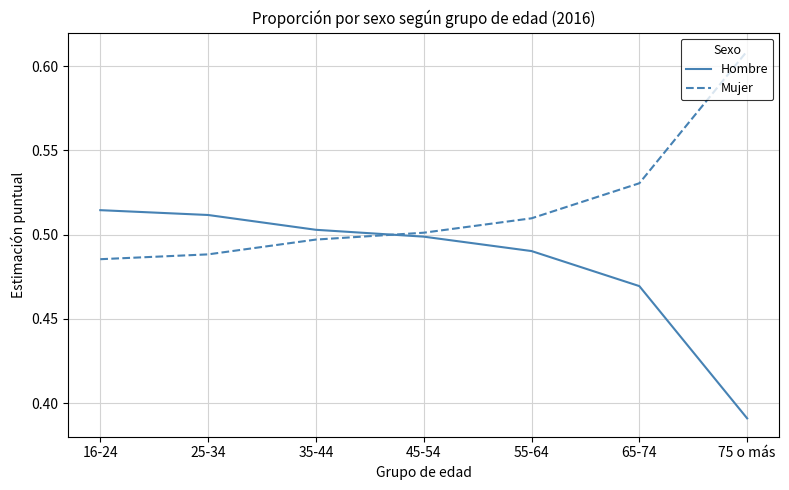

List the series in order of their peak value, lowest first.

Hombre, Mujer